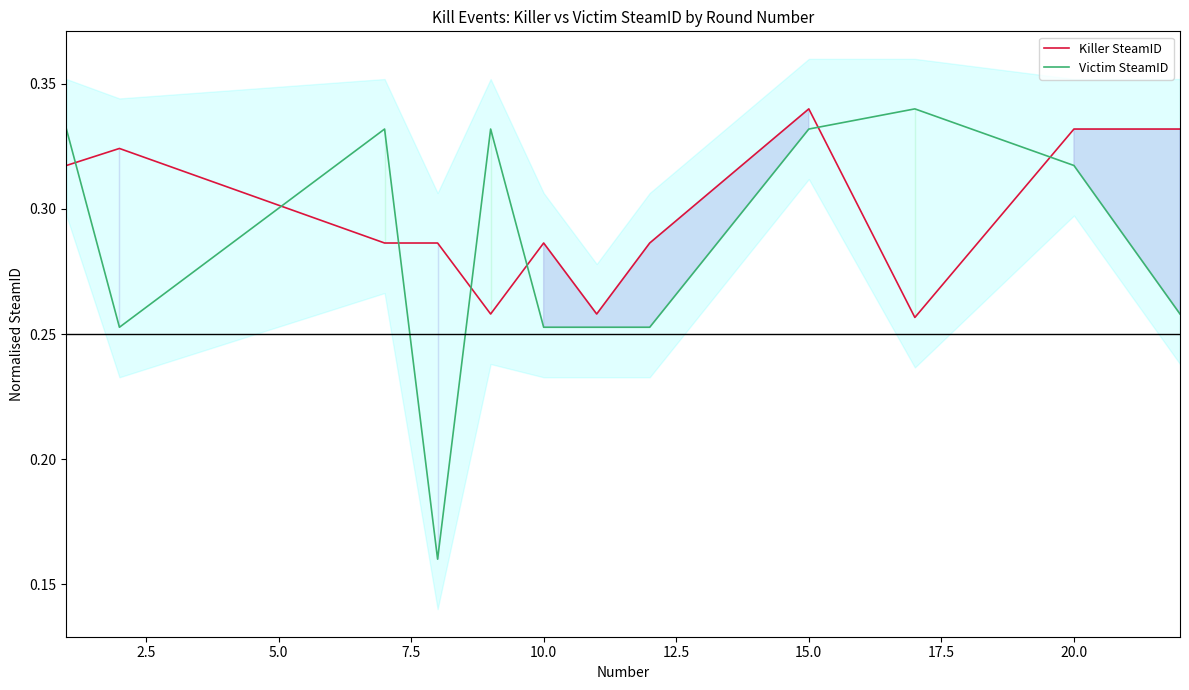

The value of Killer SteamID at 15.0 is 0.5. True or false?

False